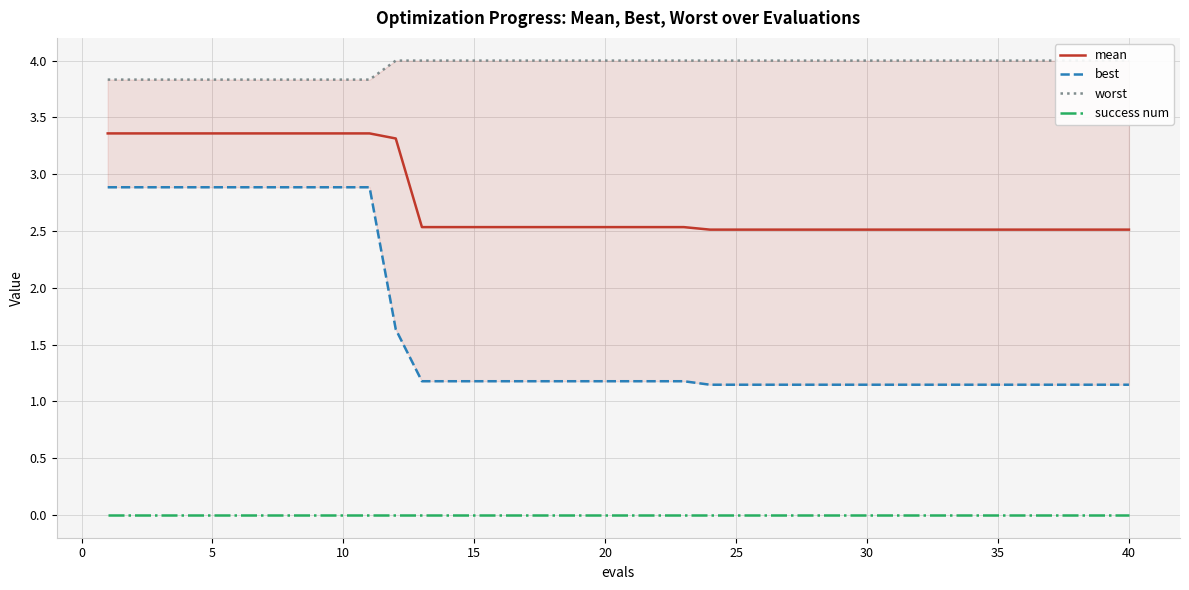

At how many categories does at least one series exceed 1?

40